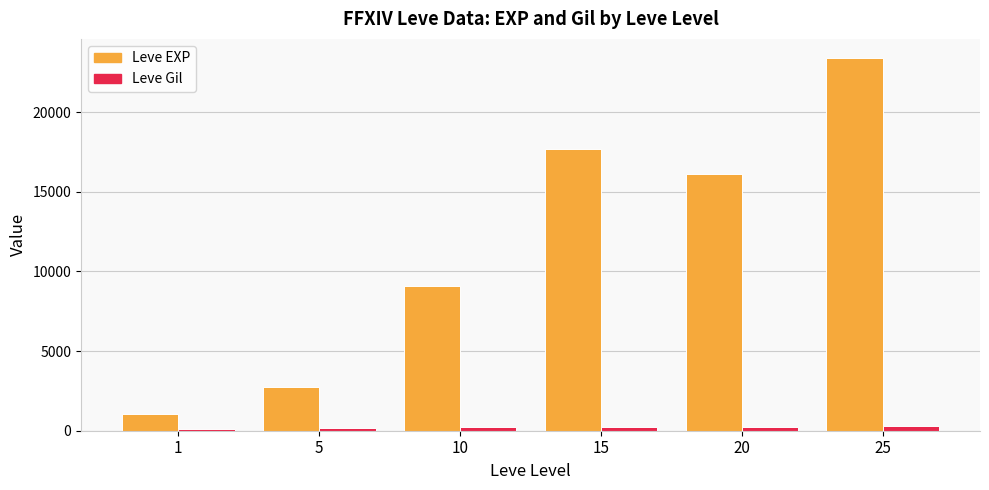

Between 15 and 25, which series saw the biggest shift?

Leve EXP